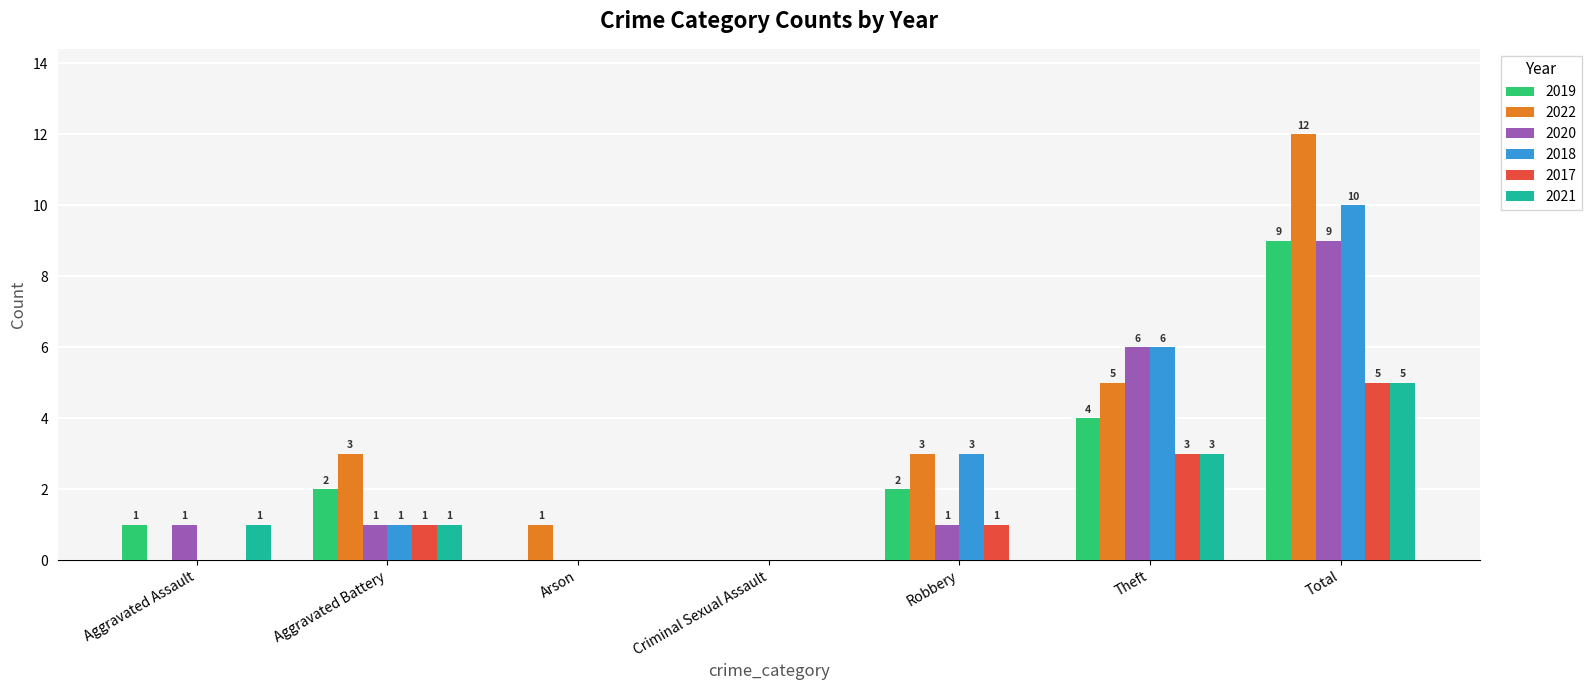

What is the average value of the 2019 series?

3